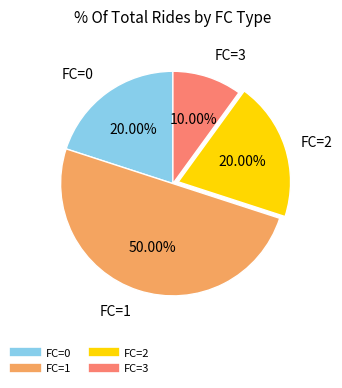

To the nearest percent, what is the average slice percentage?

25%